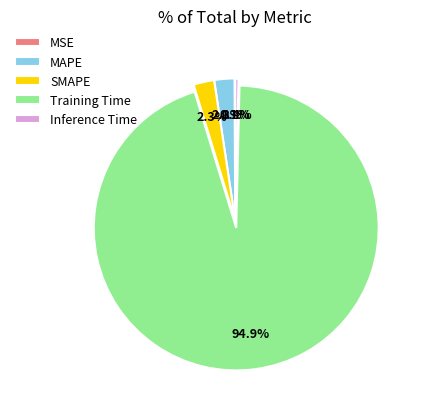

To the nearest percent, what portion does Training Time represent?

95%